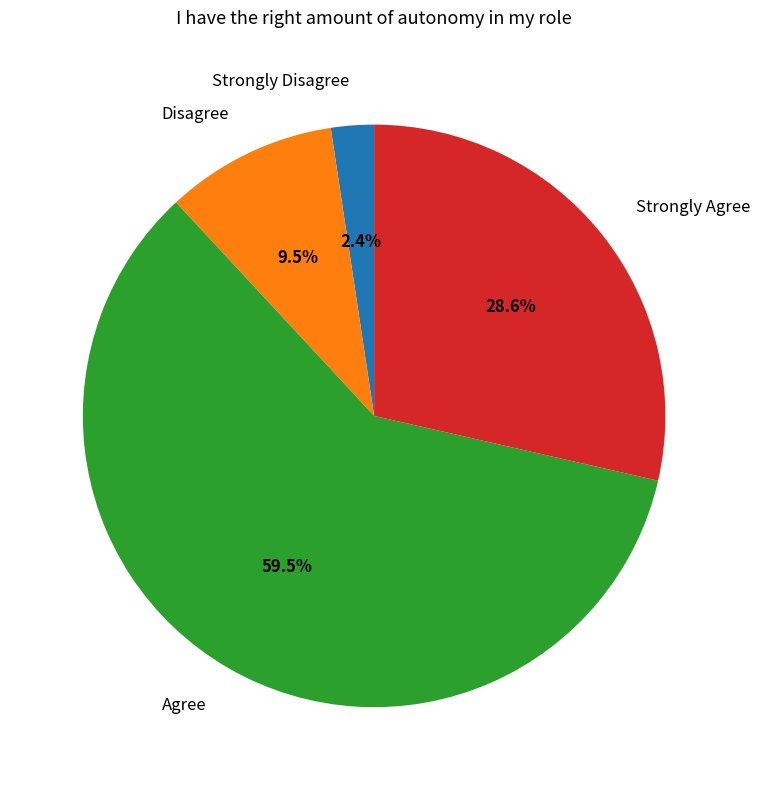

Does any single category account for the majority?

Yes